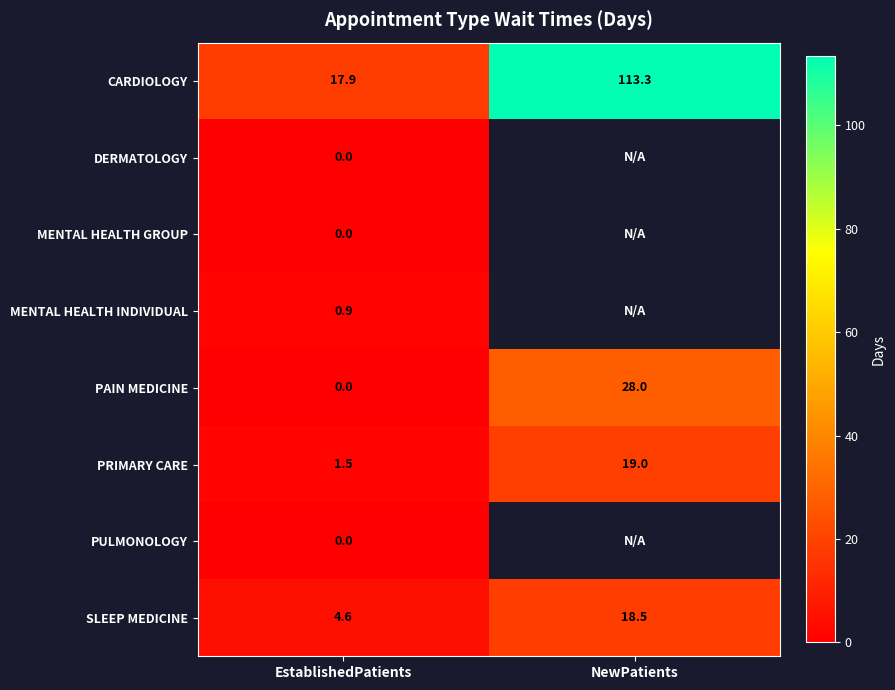

True or false: PAIN MEDICINE has a value of -11.3 at EstablishedPatients.

False